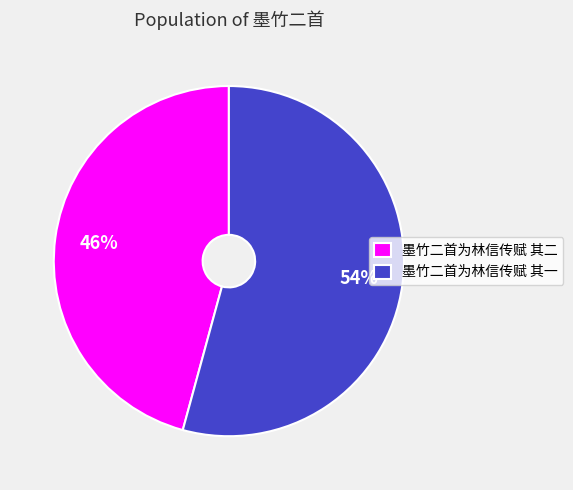

Which category has the biggest portion of the pie?

墨竹二首为林信传赋 其一